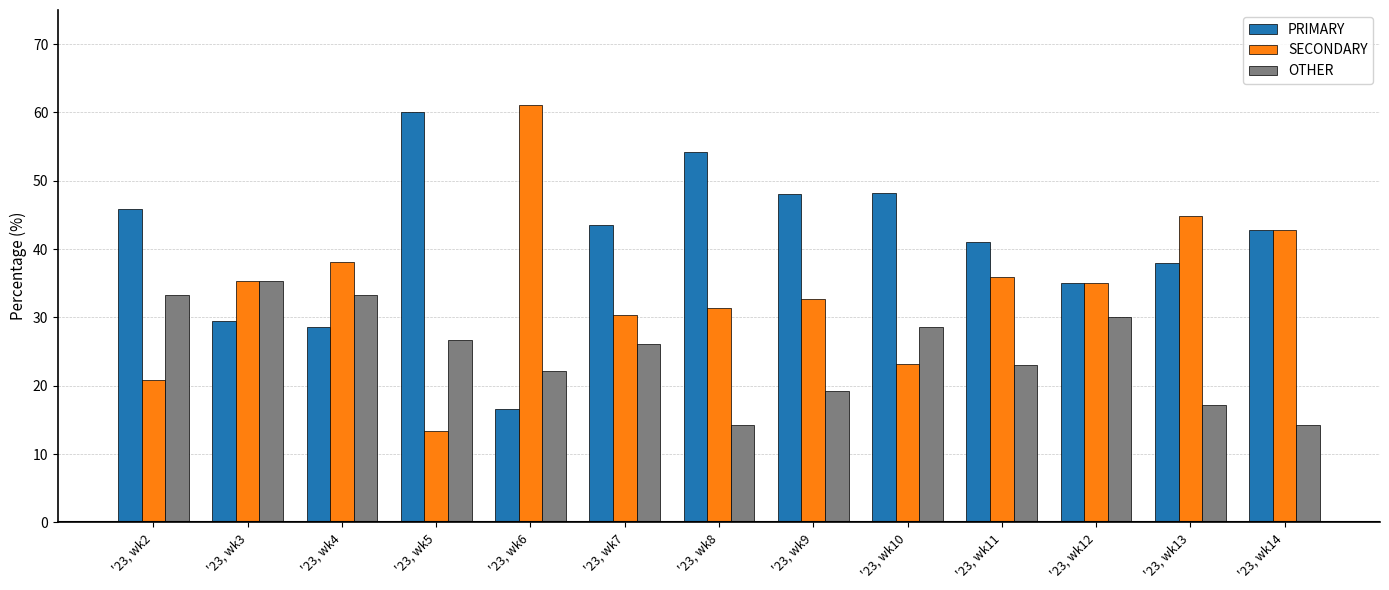

What is the spread (max minus min) of values at '23, wk10?

25.0